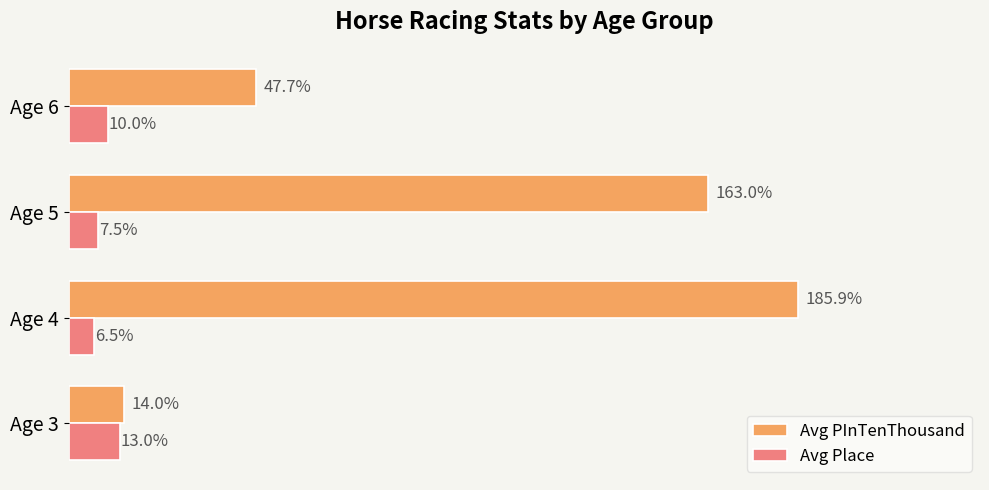

Which series has the largest range (max minus min)?

Avg PInTenThousand